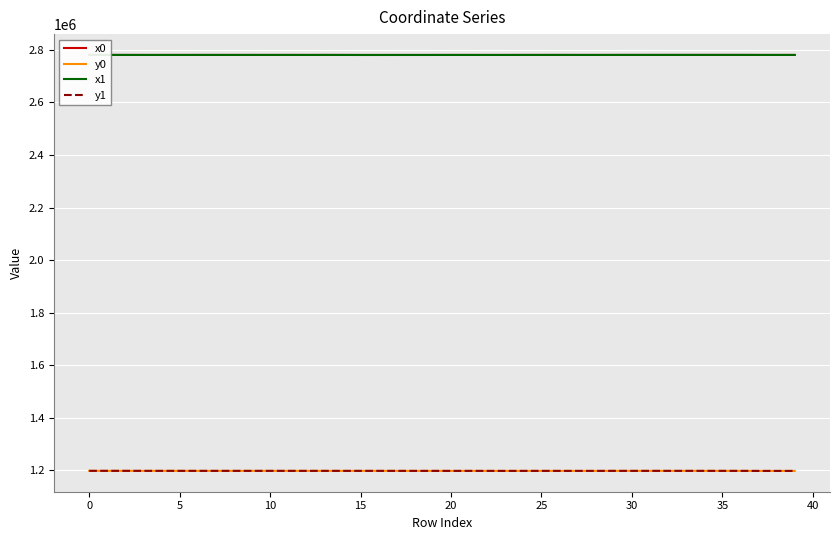

True or false: x1 and y1 cross at least once.

False